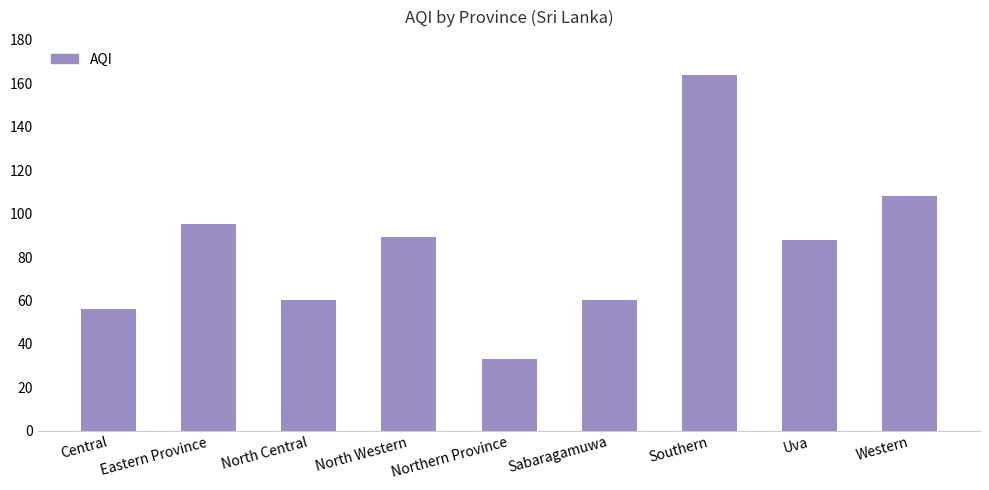

What is the label of the 3rd bar from the right?

Southern